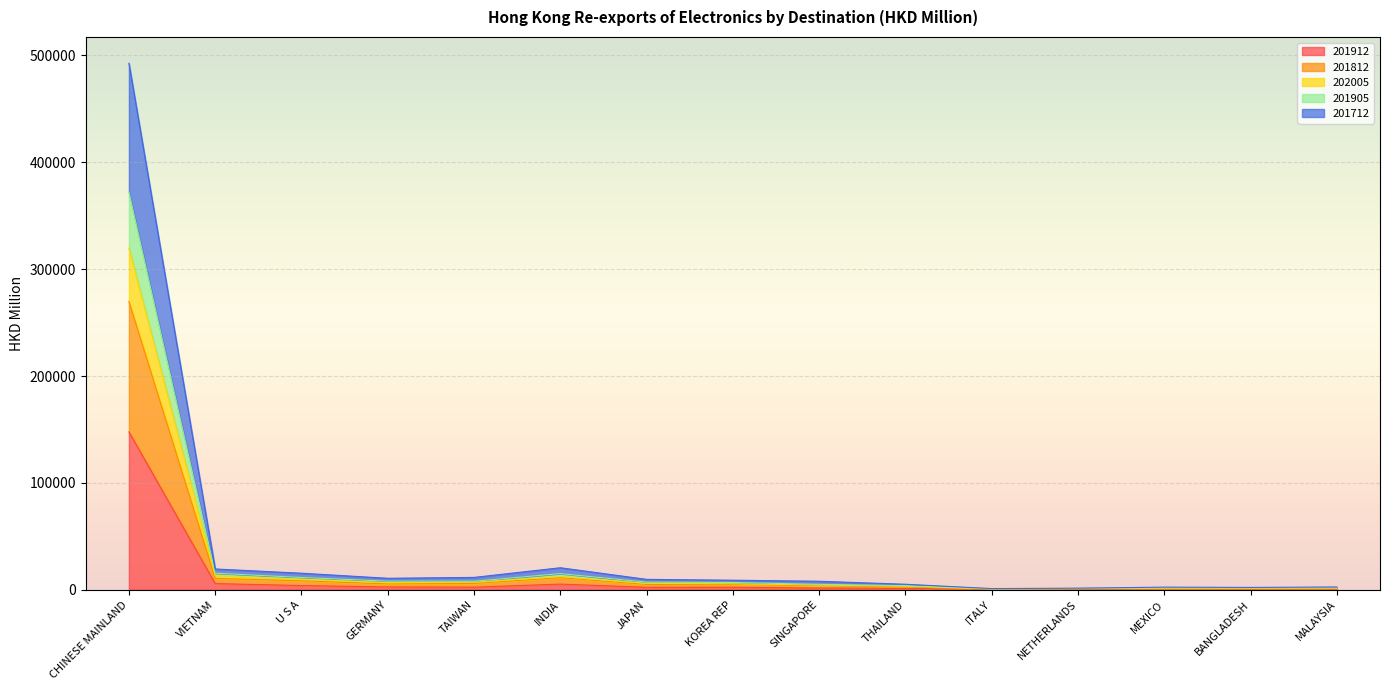

What is the spread (max minus min) of values at ITALY?

872.6